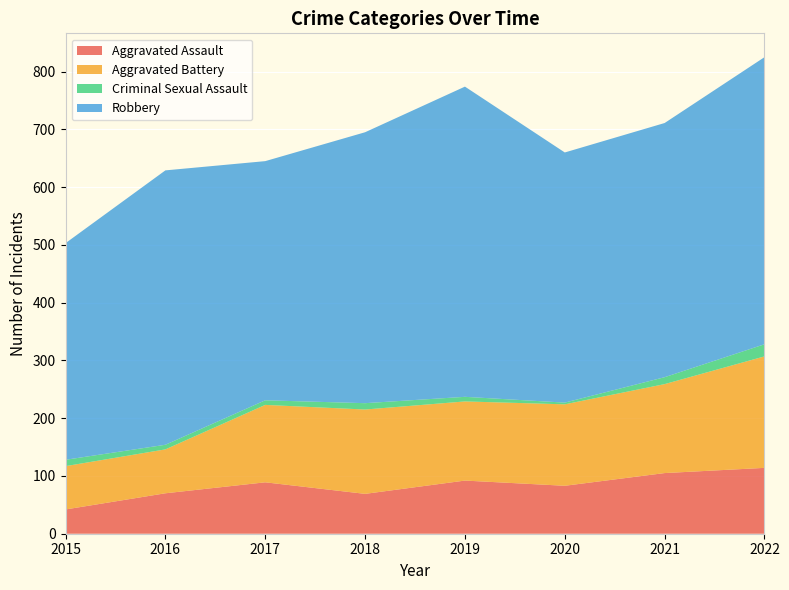

Reading left to right, transcribe all the data shown in this chart.

Aggravated Assault: 2015=42	2016=70	2017=89	2018=69	2019=92	2020=83	2021=105	2022=114
Aggravated Battery: 2015=75	2016=76	2017=134	2018=146	2019=137	2020=141	2021=154	2022=193
Criminal Sexual Assault: 2015=11	2016=8	2017=8	2018=11	2019=8	2020=3	2021=12	2022=21
Robbery: 2015=375	2016=475	2017=414	2018=469	2019=537	2020=433	2021=440	2022=497